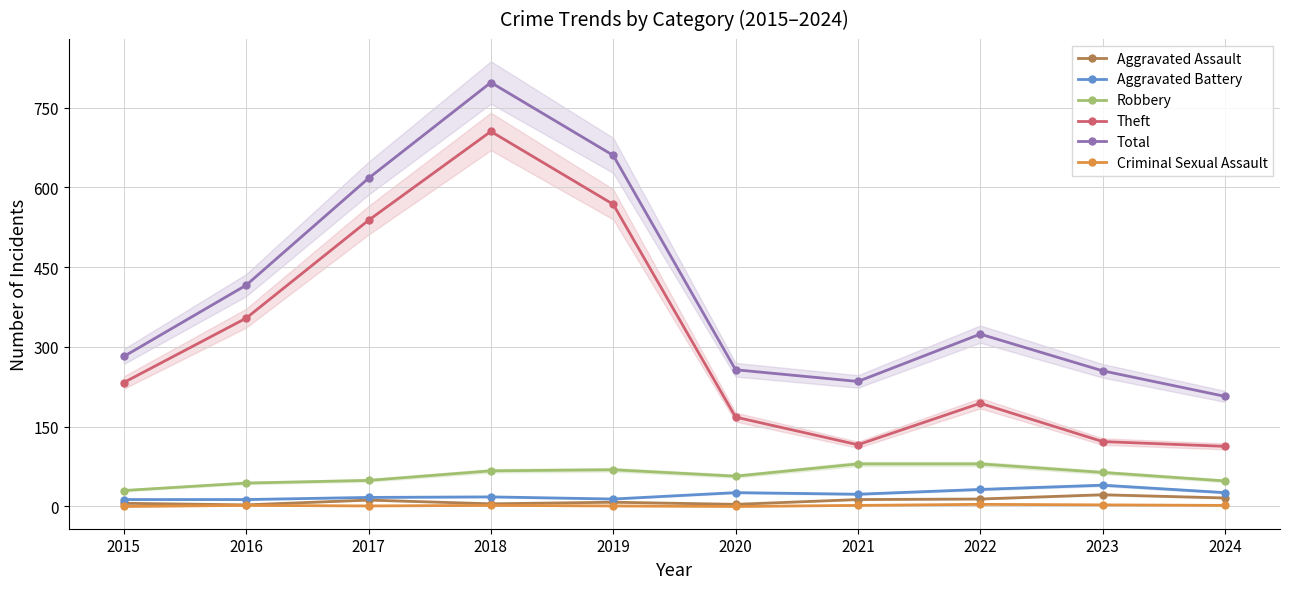

Read the Aggravated Battery value at 2017.

17